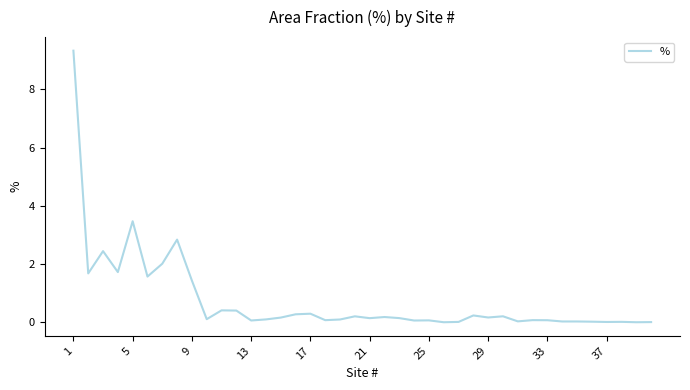

What is the maximum value shown in the chart?

9.3